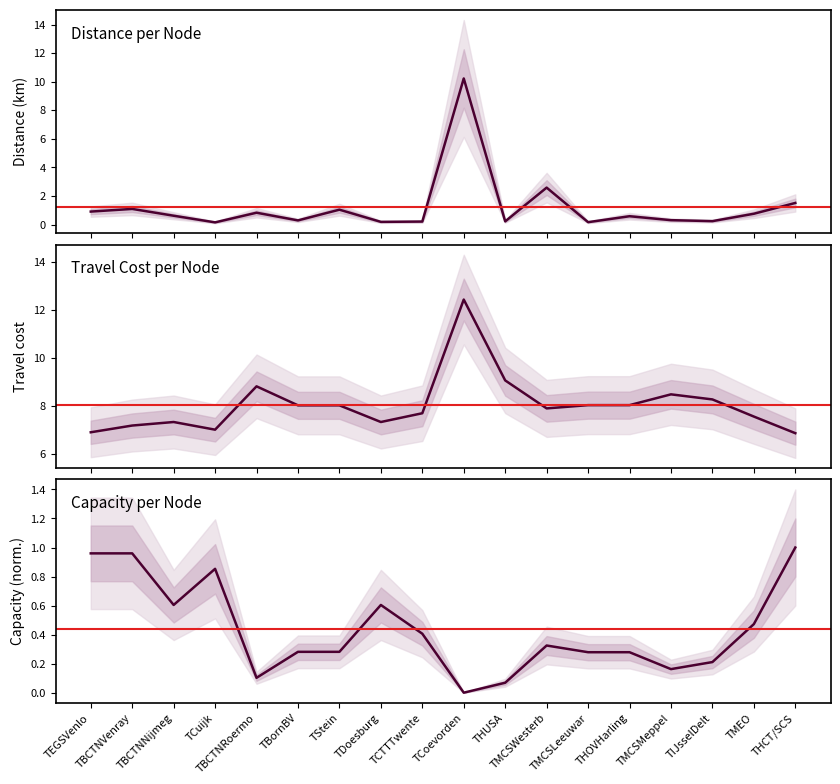

Which series has the largest range (max minus min)?

Distance